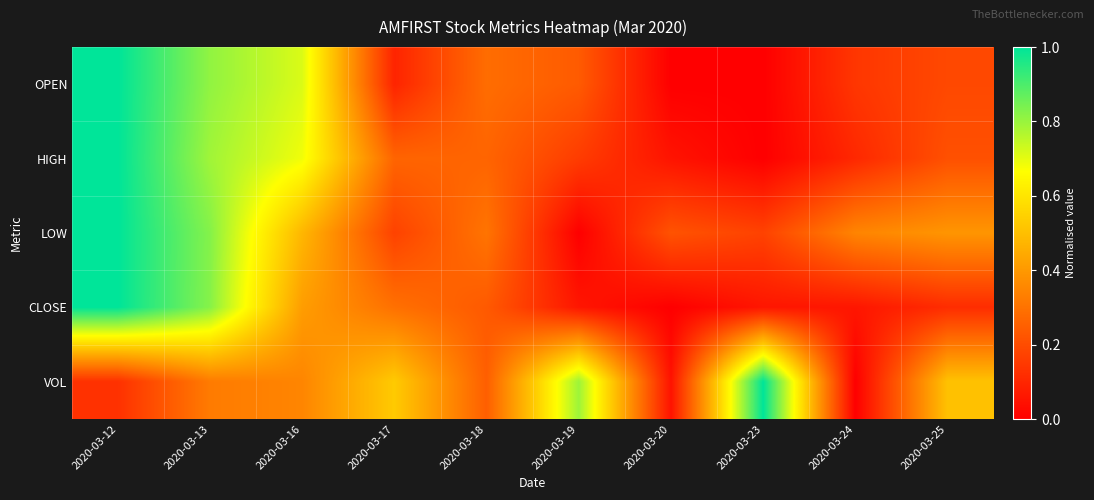

At how many categories does at least one series exceed 0?

10